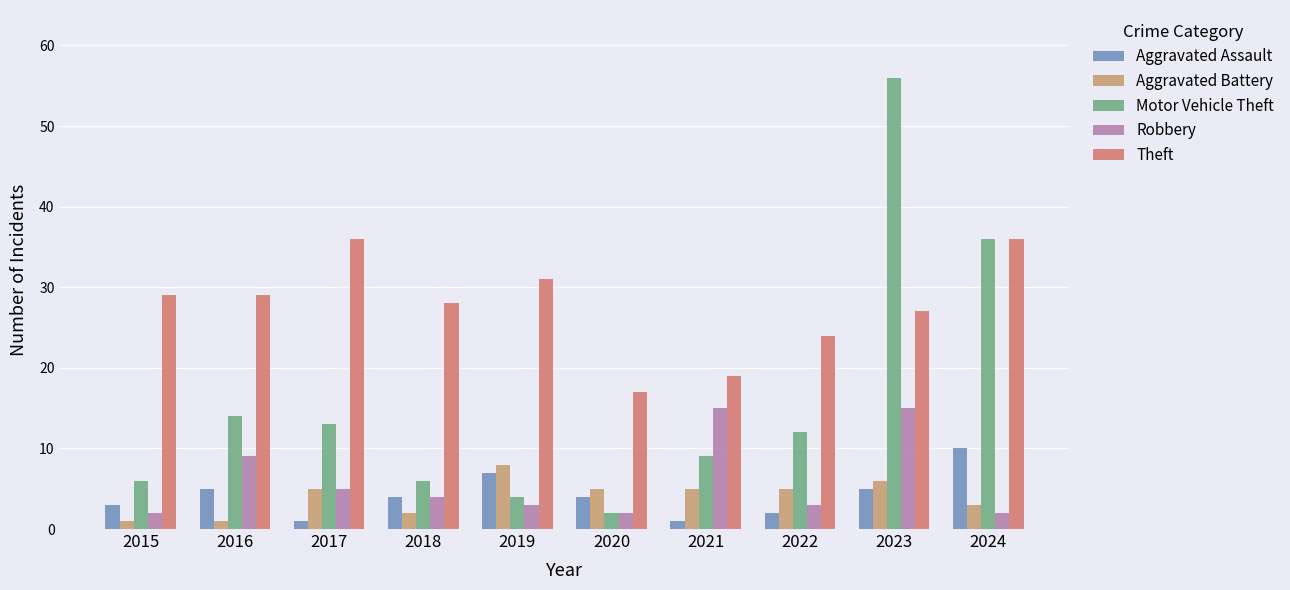

At which category is the sum across all series the highest?

2023